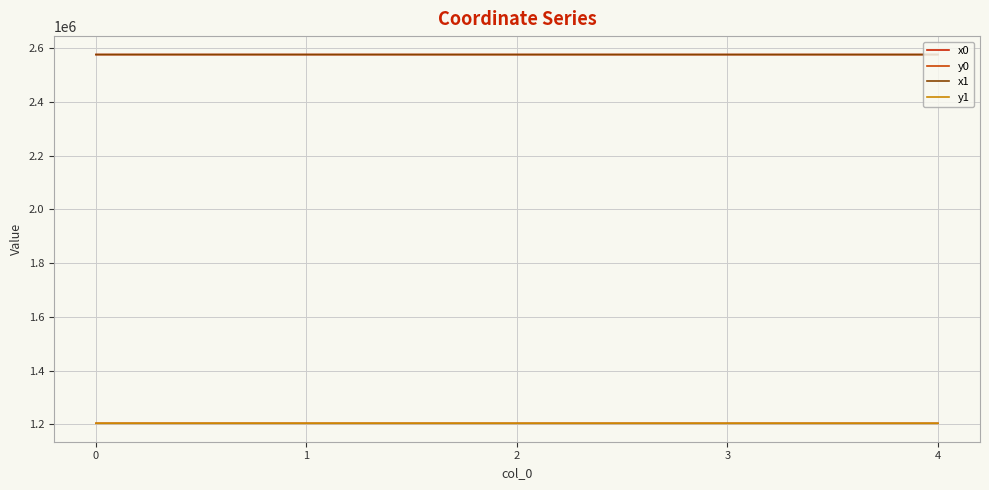

At how many categories does at least one series exceed 2073709?

5